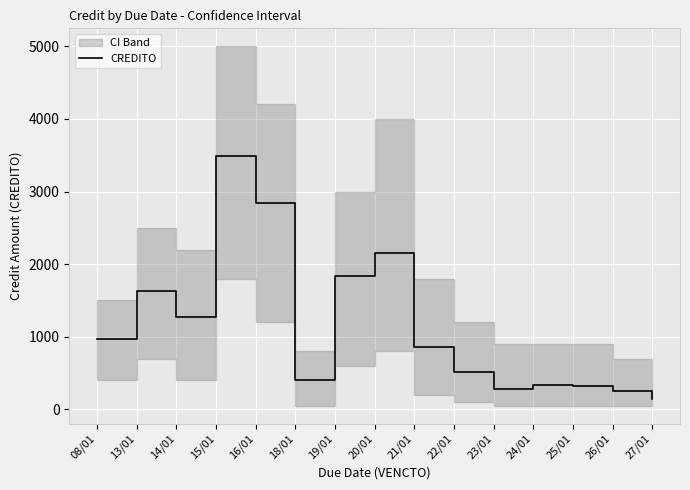

How many values are below 858?

7